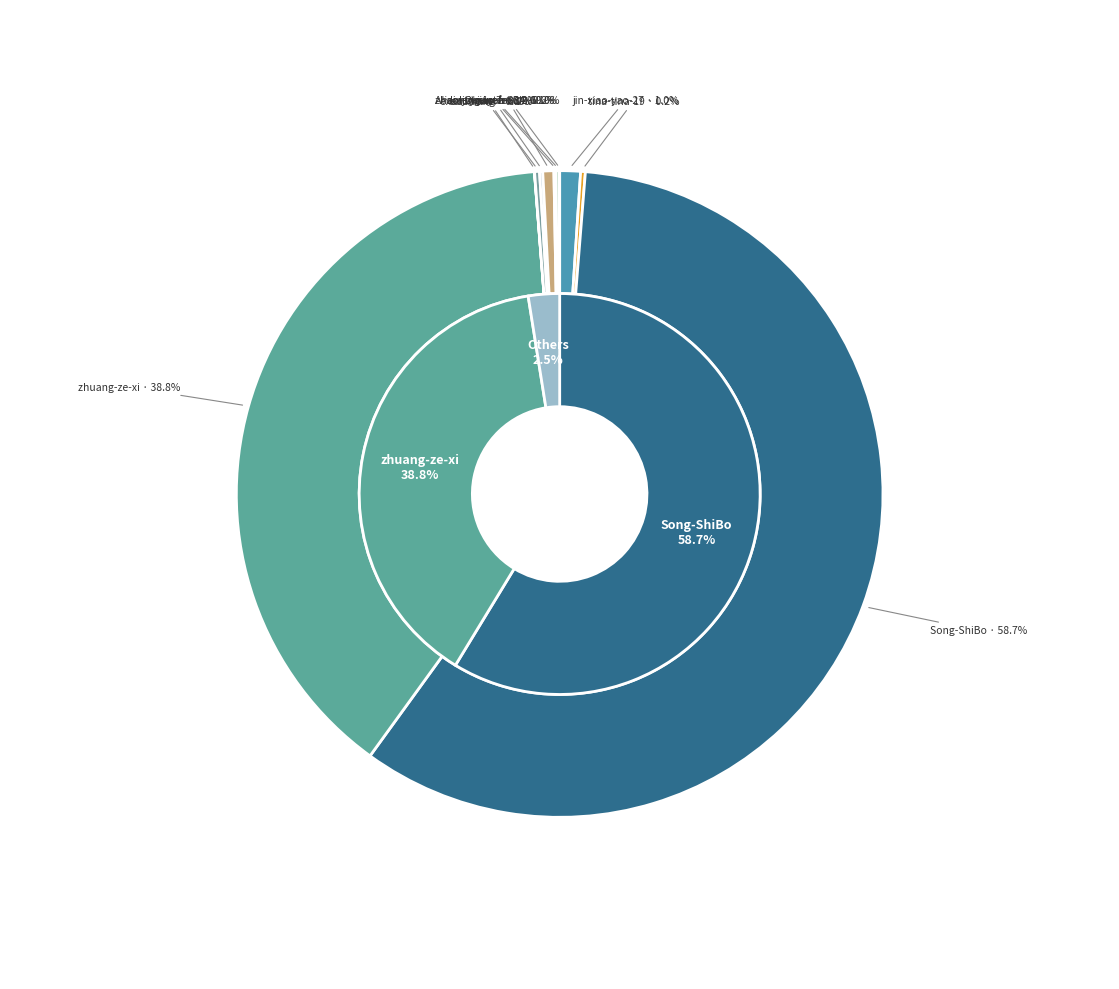

To the nearest percent, what is the combined percentage of executioner and zhuang-ze-xi?

39%